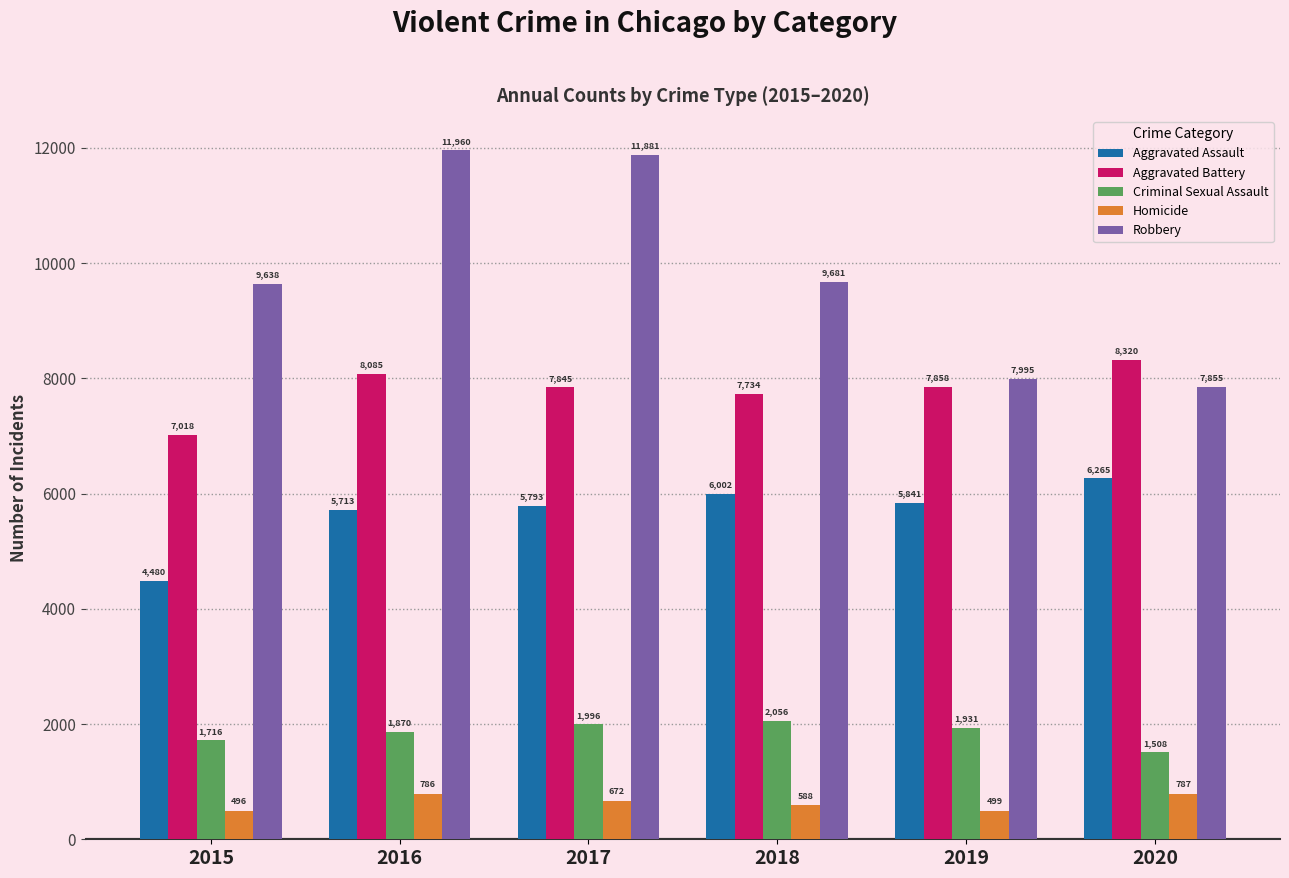

Is it true that Aggravated Battery equals 1441 at 2015?

False